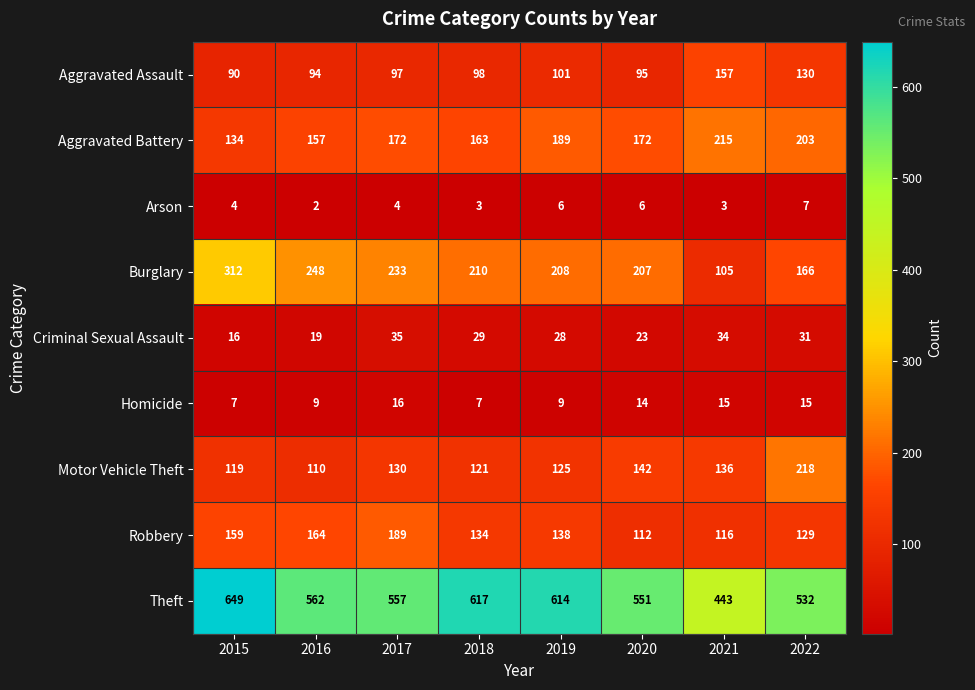

Where is Motor Vehicle Theft nearest to the value 164?

2020